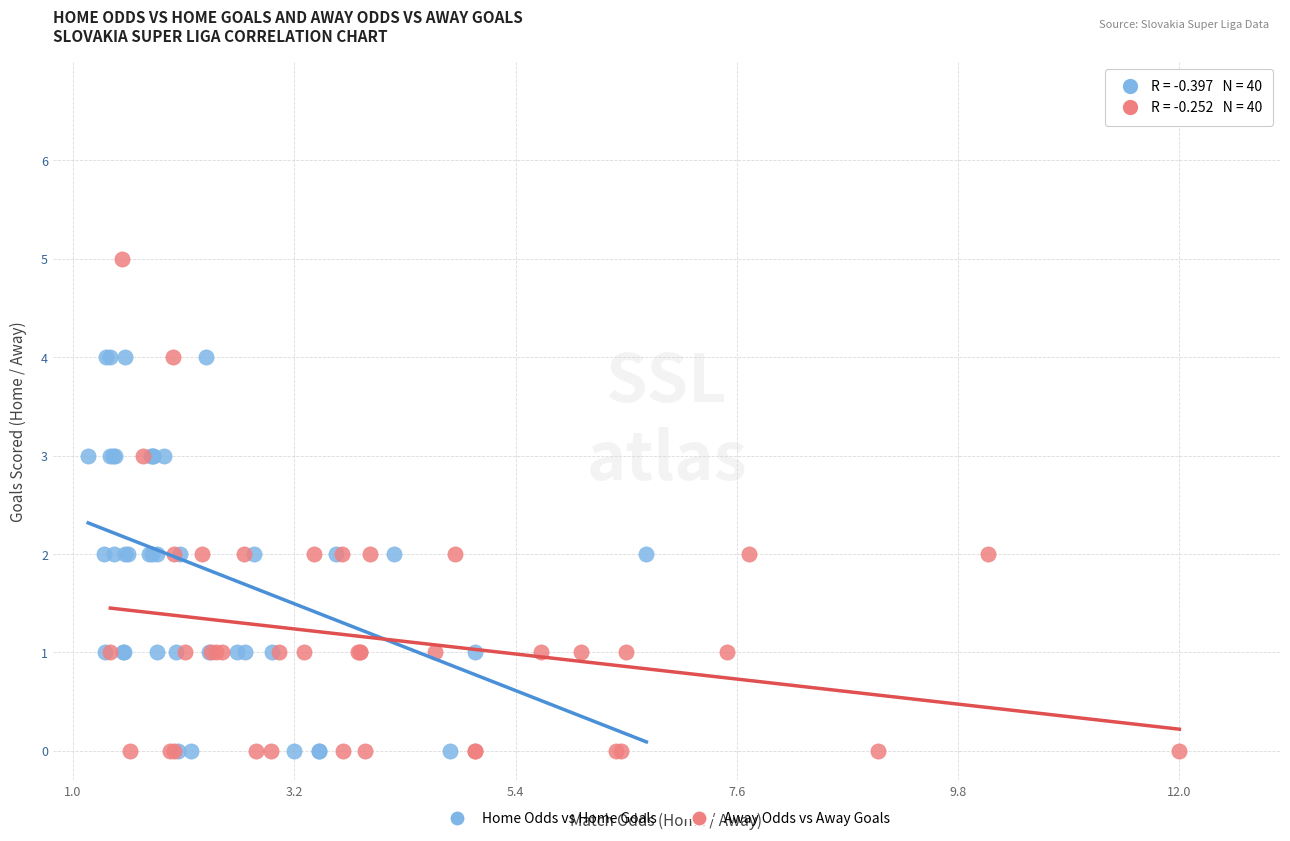

Which series has the largest Y range (max minus min)?

Away Odds vs Away Goals